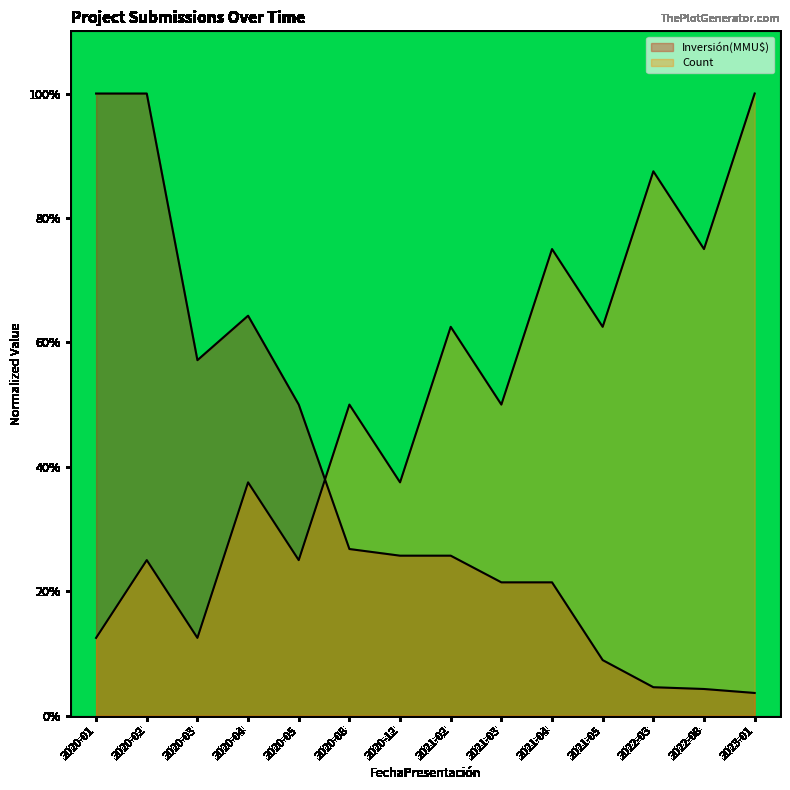

The Count series shows 18.1 at 2021-03. True or false?

False